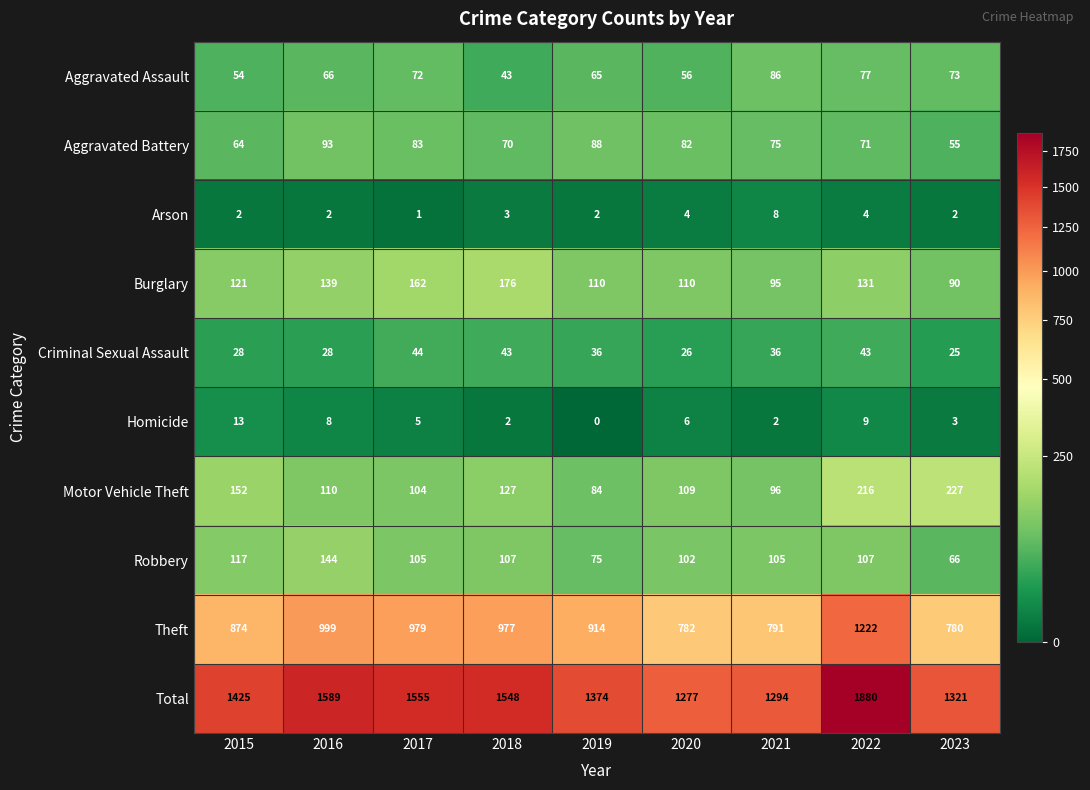

What is the sum of all Homicide values?

48